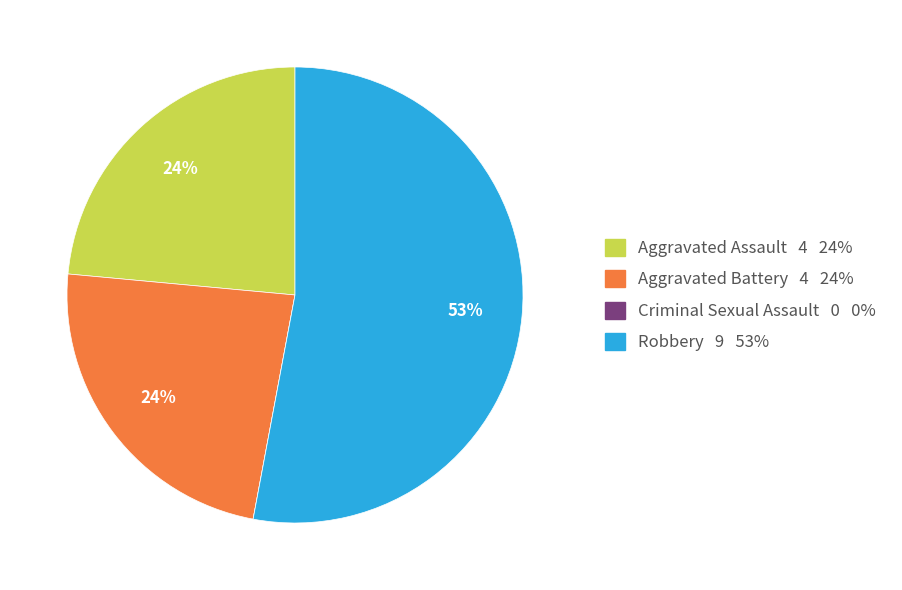

Is it true that Robbery is 59% of the pie?

False